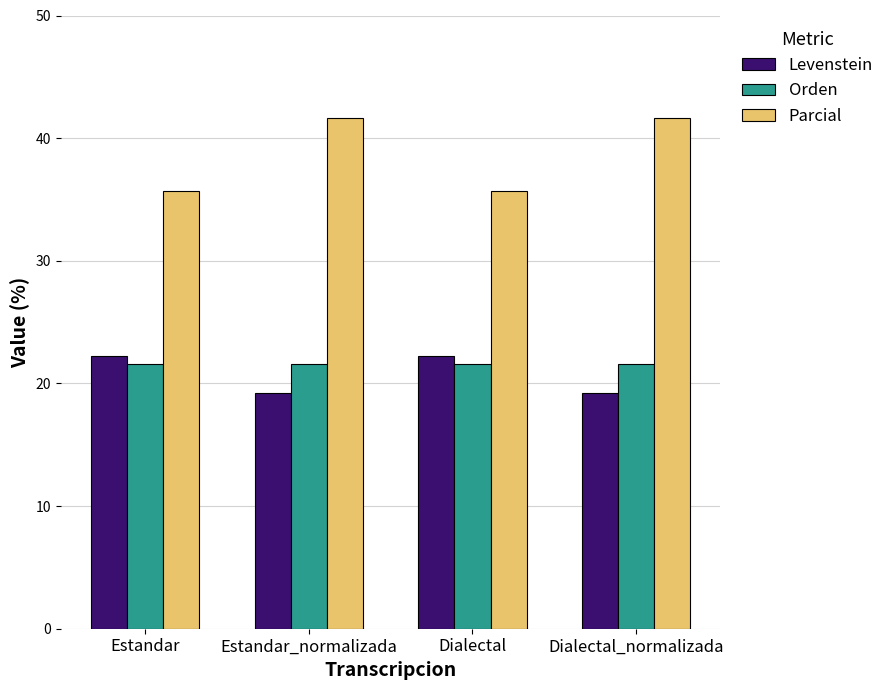

Is the value of Parcial at Dialectal greater than the value of Orden at Dialectal_normalizada?

Yes